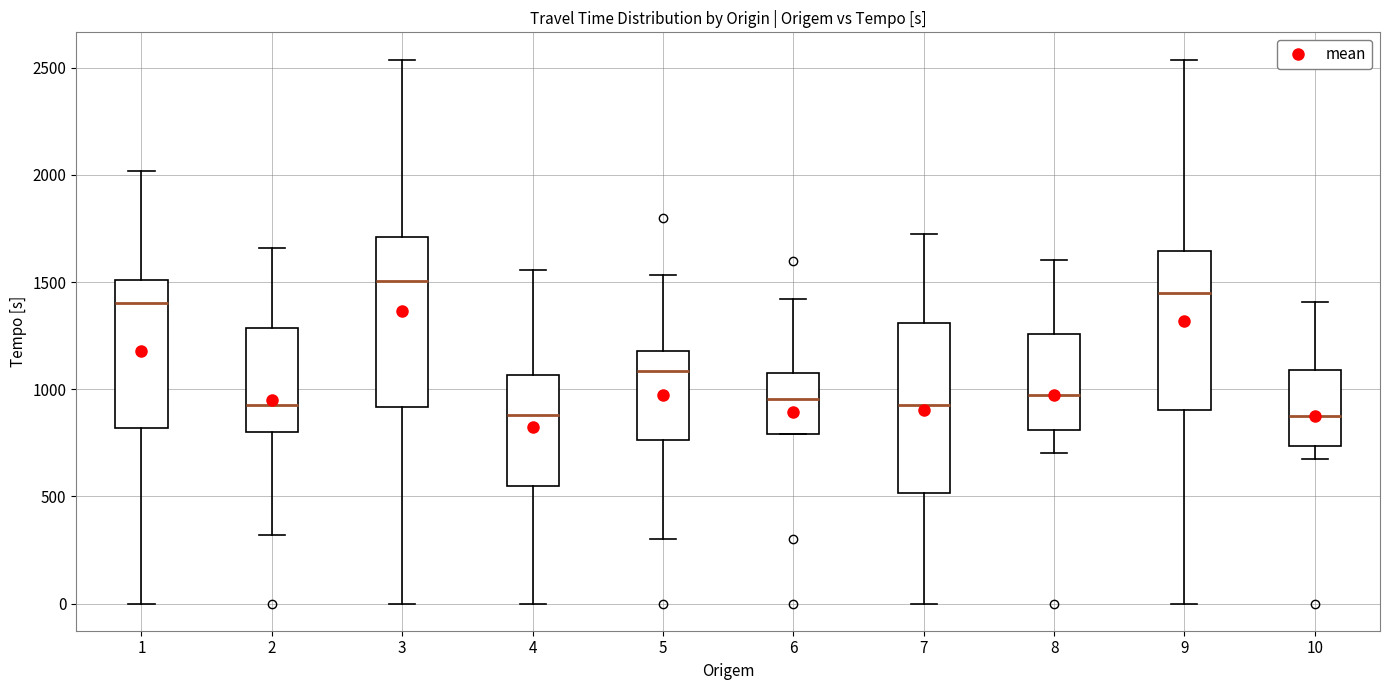

Where is the lower edge of the box at x = 4 on the y-axis? The values are not printed on the chart, so give them approximately, as read against the axis.

550